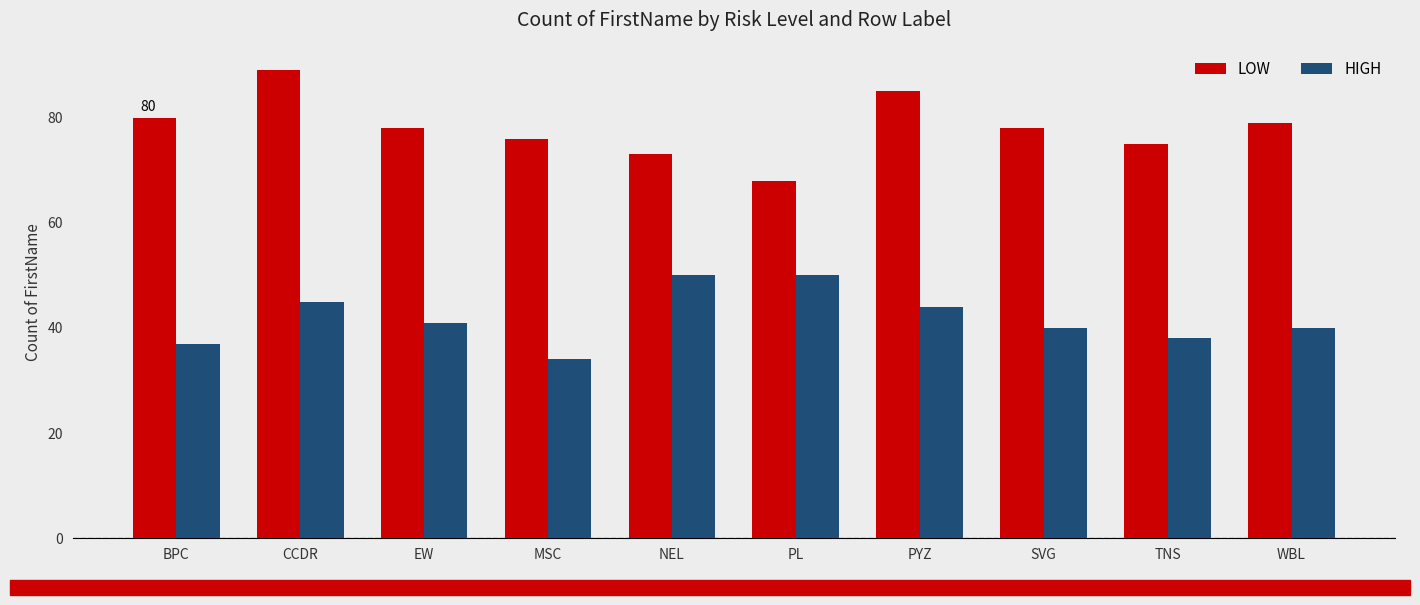

The value of LOW at PYZ is 133. True or false?

False